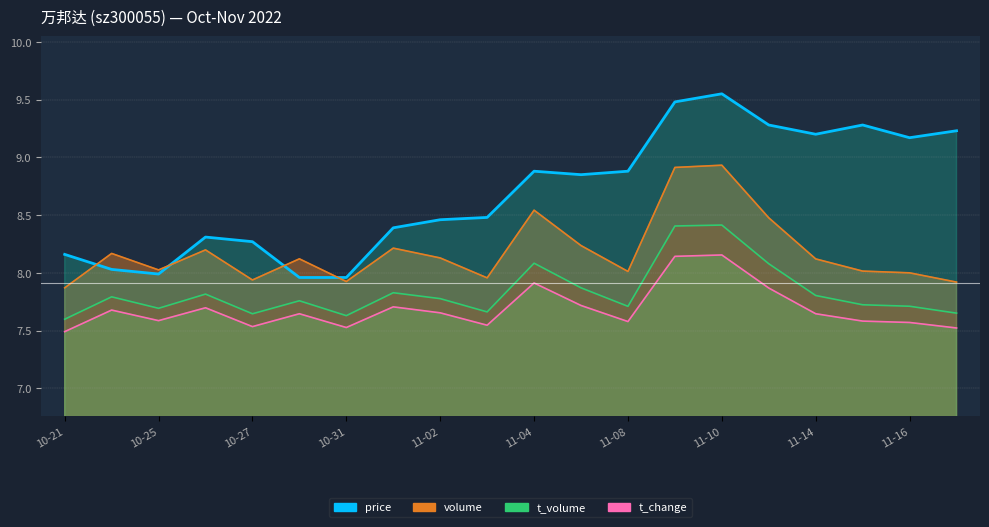

What is the sum of all price (line) values?

173.8